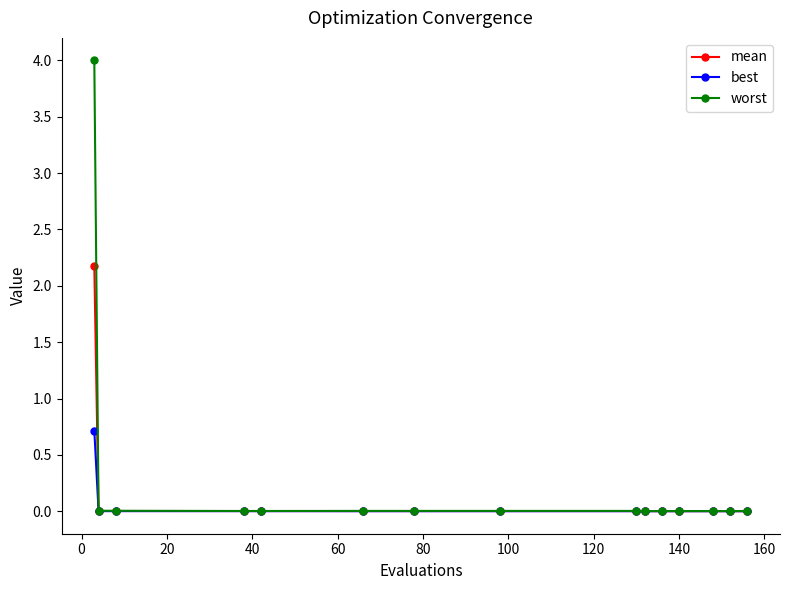

How many lines are shown in the chart?

3